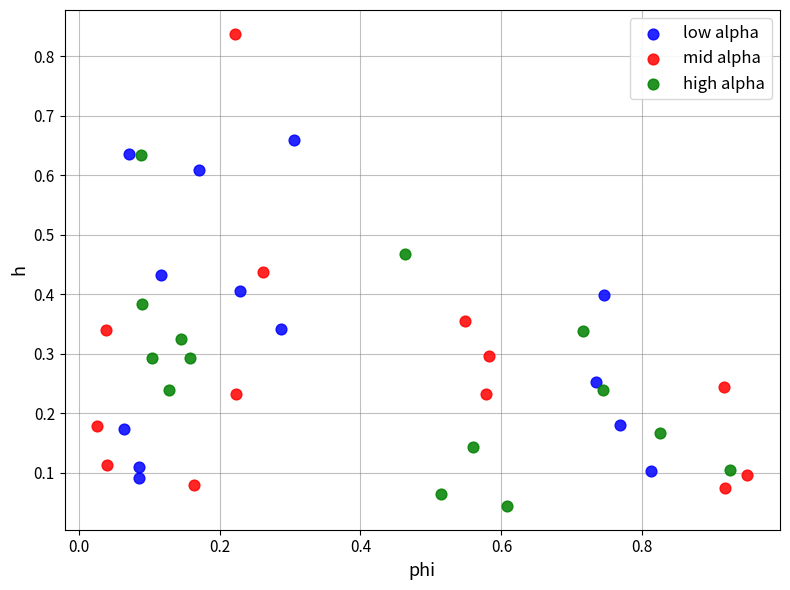

Which series reaches the maximum Y coordinate?

mid alpha